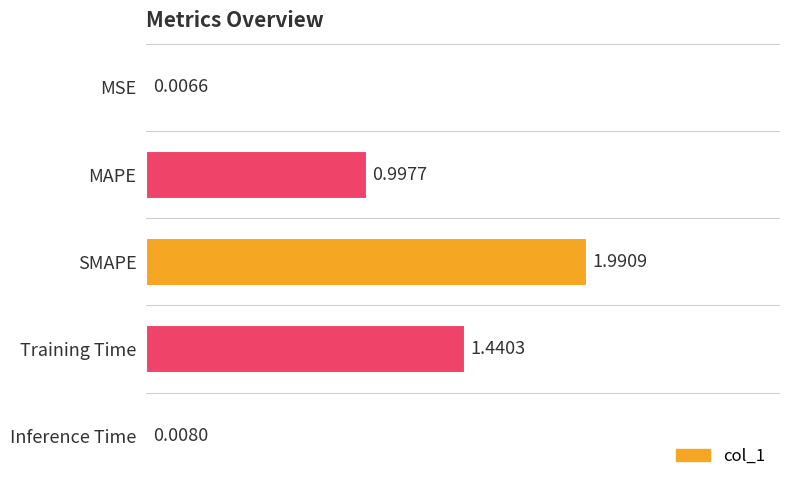

At which label is the value closest to 0?

MSE